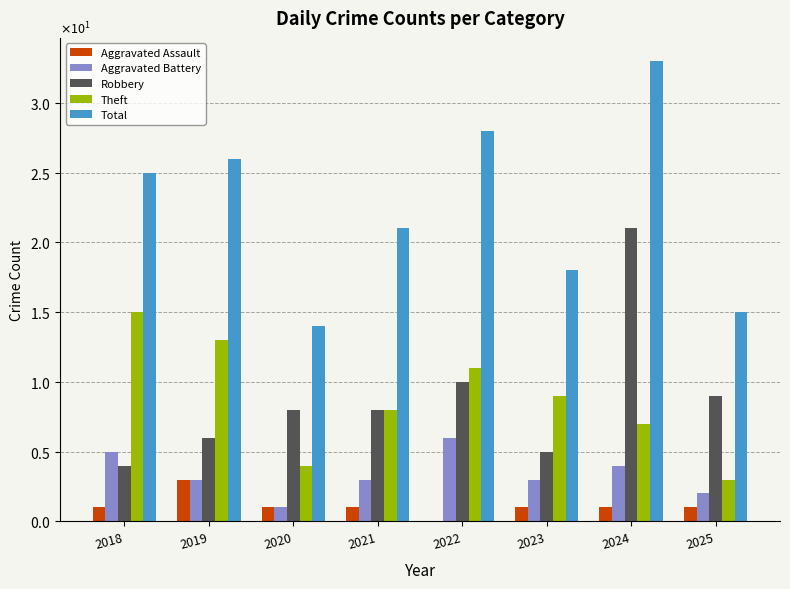

What are all the series names shown in the legend?

Aggravated Assault, Aggravated Battery, Robbery, Theft, Total